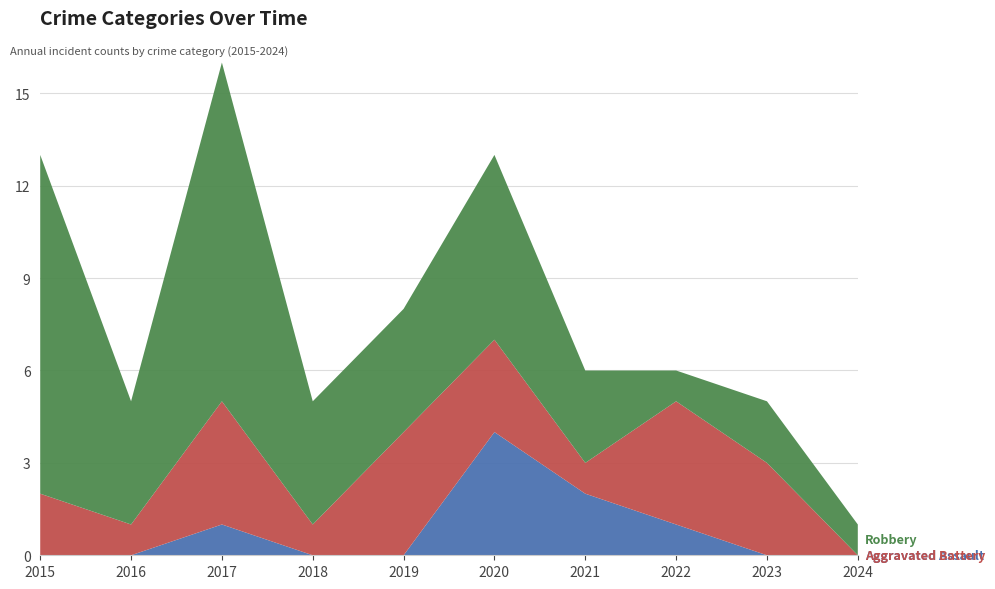

Reading left to right, what are all the values shown in this chart?

Aggravated Assault: 2015=0	2016=0	2017=1	2018=0	2019=0	2020=4	2021=2	2022=1	2023=0	2024=0
Aggravated Battery: 2015=2	2016=1	2017=4	2018=1	2019=4	2020=3	2021=1	2022=4	2023=3	2024=0
Robbery: 2015=11	2016=4	2017=11	2018=4	2019=4	2020=6	2021=3	2022=1	2023=2	2024=1